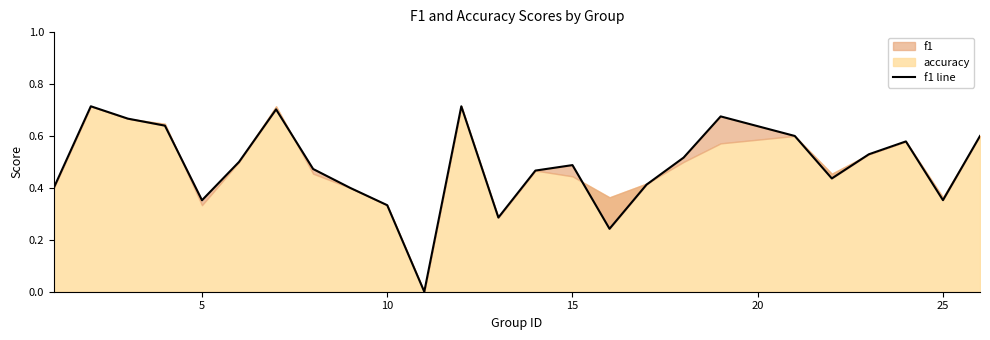

How many values are above zero?

24